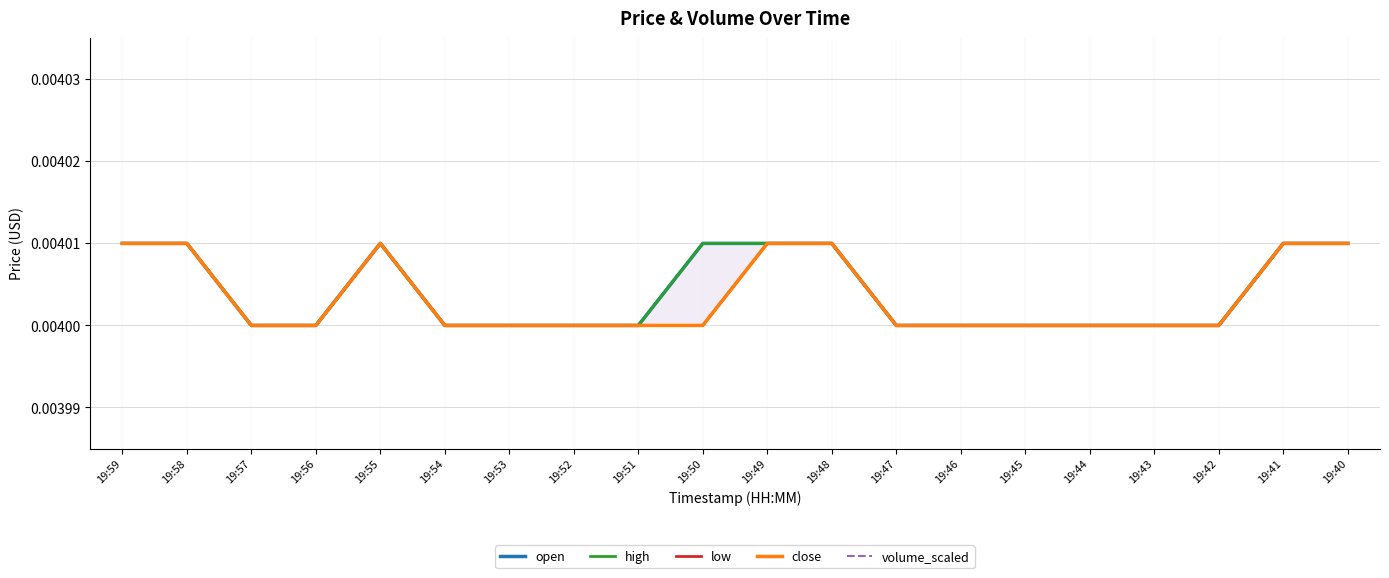

Which series changed the most between 19:50 and 19:41?

volume_scaled